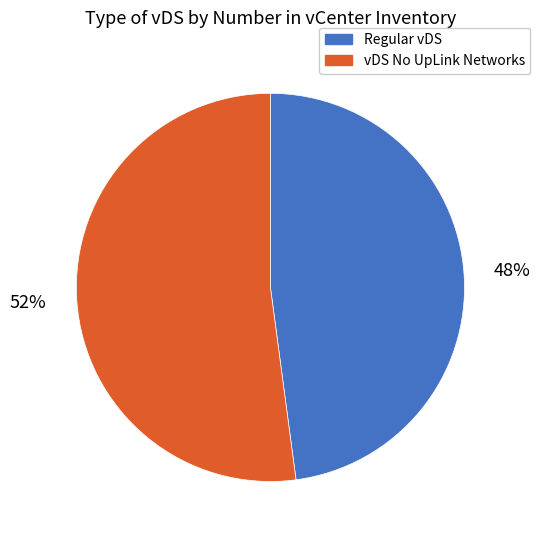

Does any single category account for the majority?

Yes